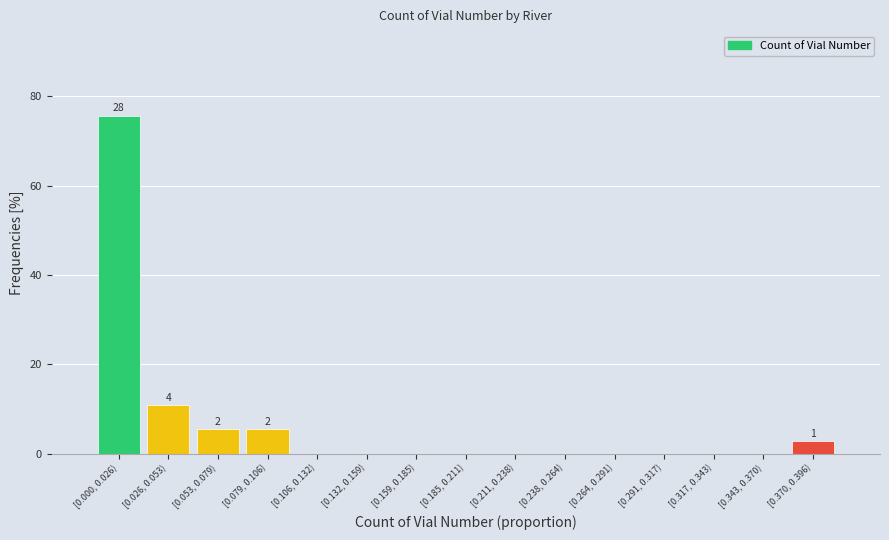

Reading left to right, list all the values displayed in this chart.

[0.000, 0.026)=75.7	[0.026, 0.053)=10.8	[0.053, 0.079)=5.4	[0.079, 0.106)=5.4	[0.106, 0.132)=0.0	[0.132, 0.159)=0.0	[0.159, 0.185)=0.0	[0.185, 0.211)=0.0	[0.211, 0.238)=0.0	[0.238, 0.264)=0.0	[0.264, 0.291)=0.0	[0.291, 0.317)=0.0	[0.317, 0.343)=0.0	[0.343, 0.370)=0.0	[0.370, 0.396)=2.7